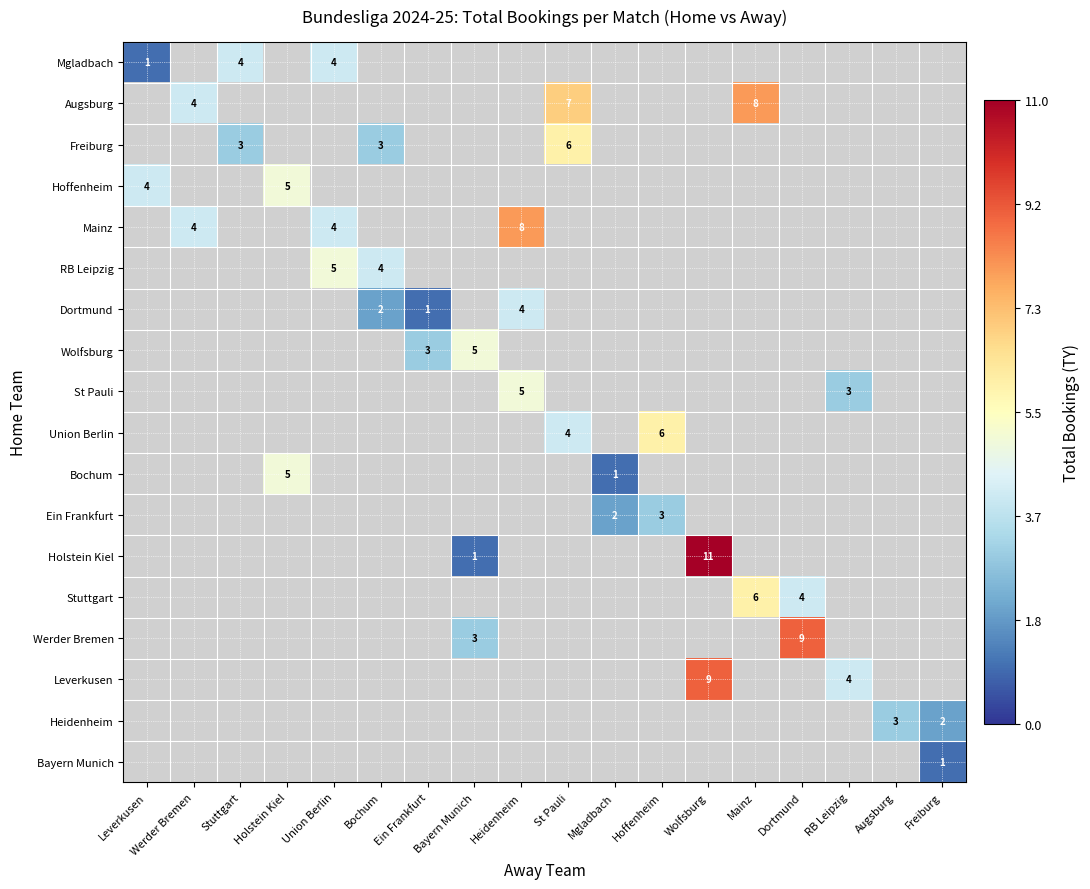

The RB Leipzig series shows 5 at Union Berlin. True or false?

True